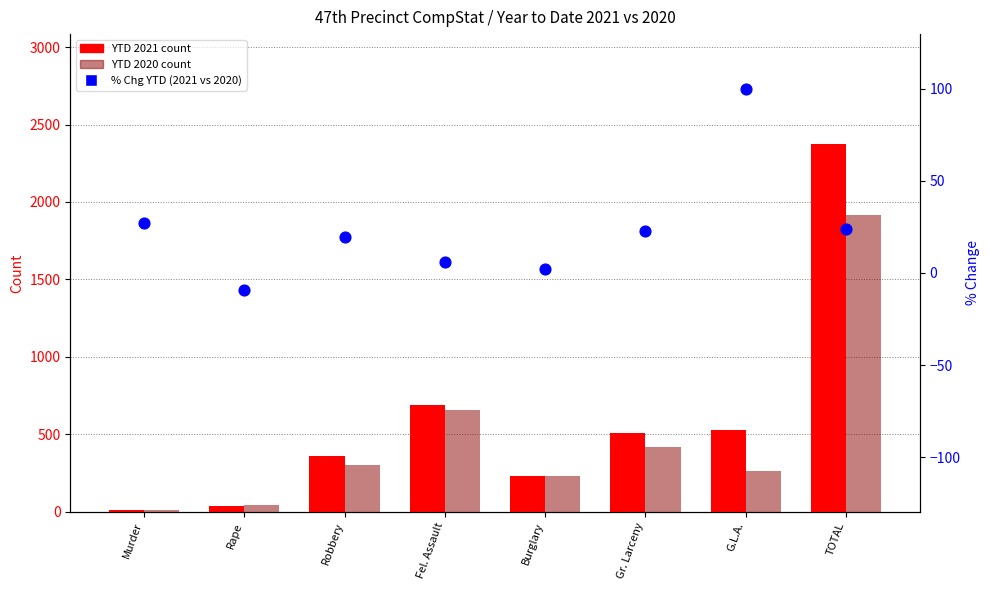

At how many categories does at least one series exceed 840?

1